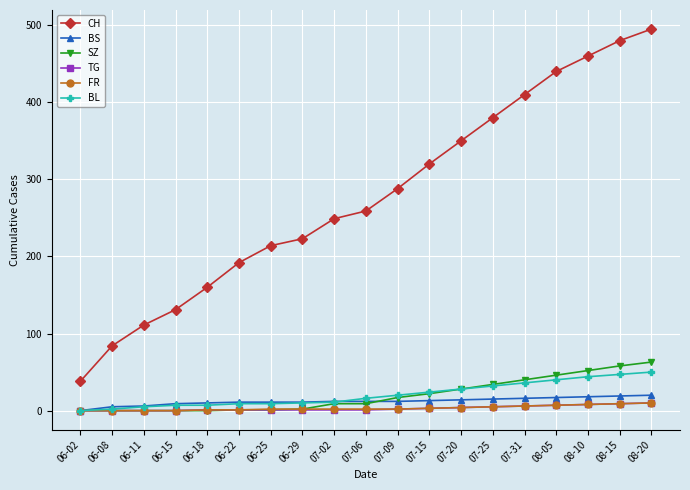

At which category does the chart reach its peak across all series?

08-20